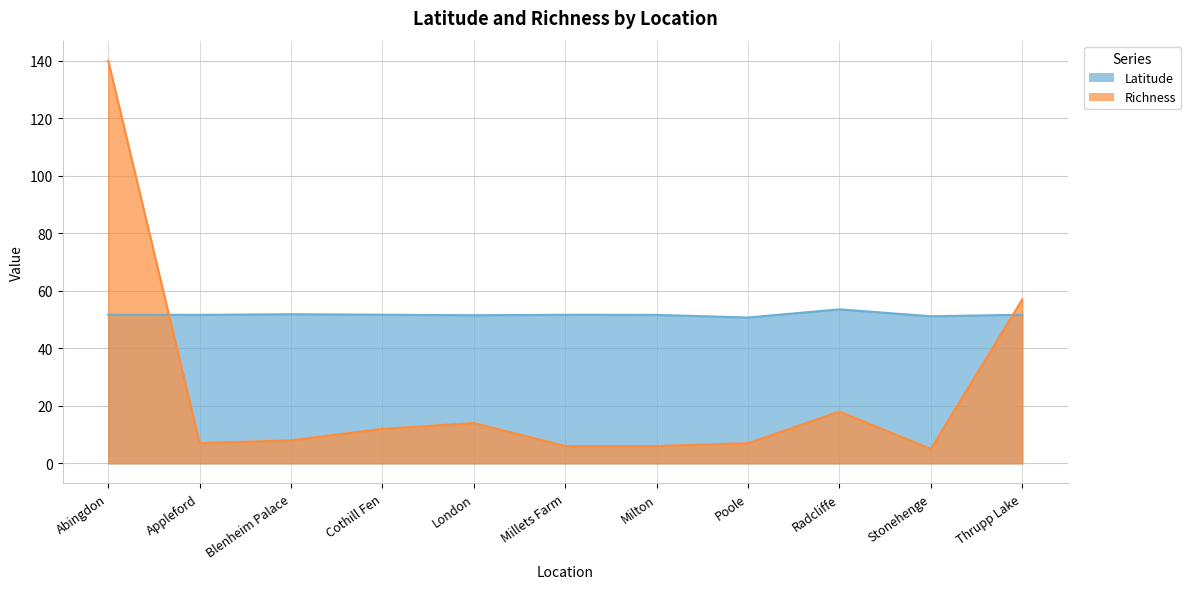

Does the chart have visible grid lines?

Yes